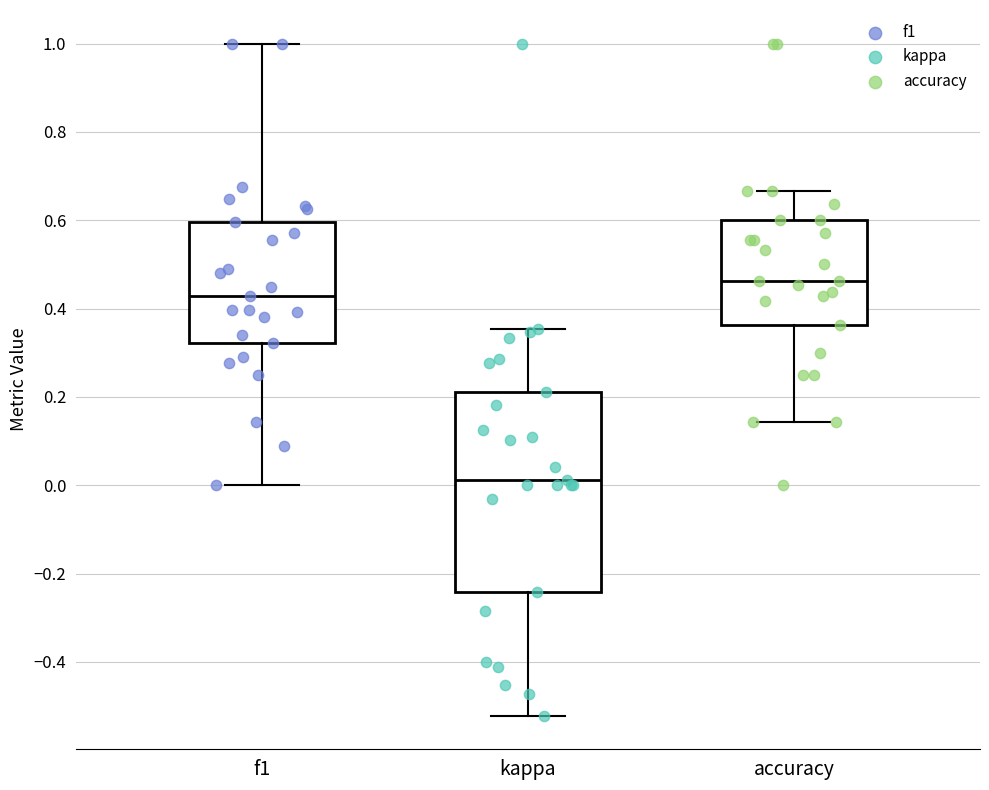

Where is the upper edge of the box for f1 on the y-axis? The values are not printed on the chart, so give them approximately, as read against the axis.

0.60